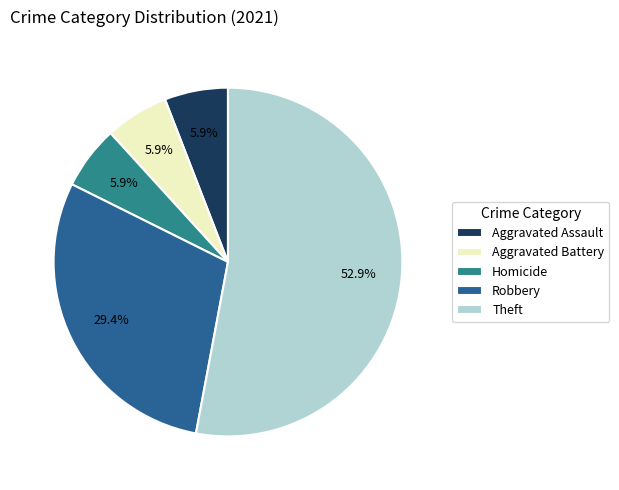

Which slice represents more than half of the pie?

Theft